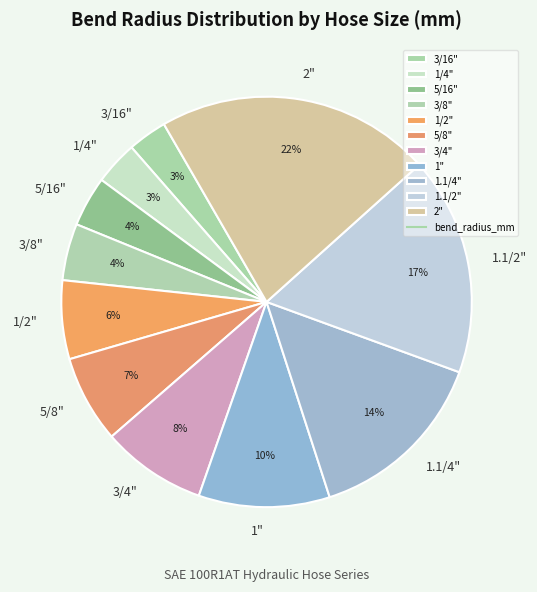

To the nearest percent, what is the difference between the largest and smallest slice percentages?

19%